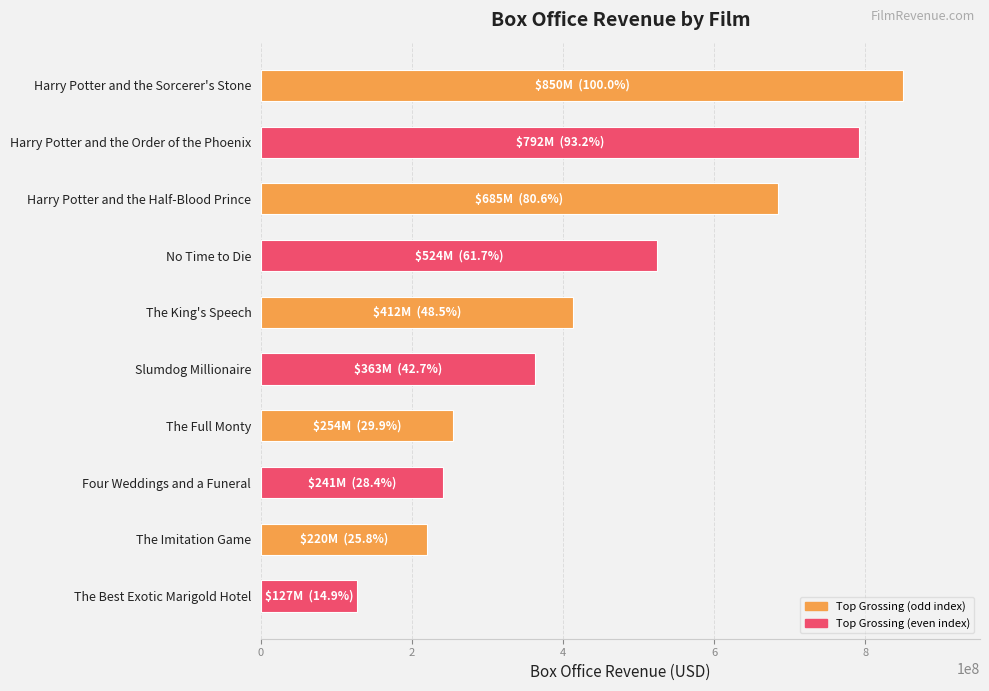

What is the label of the 9th bar from the bottom?

Harry Potter and the Order of the Phoenix